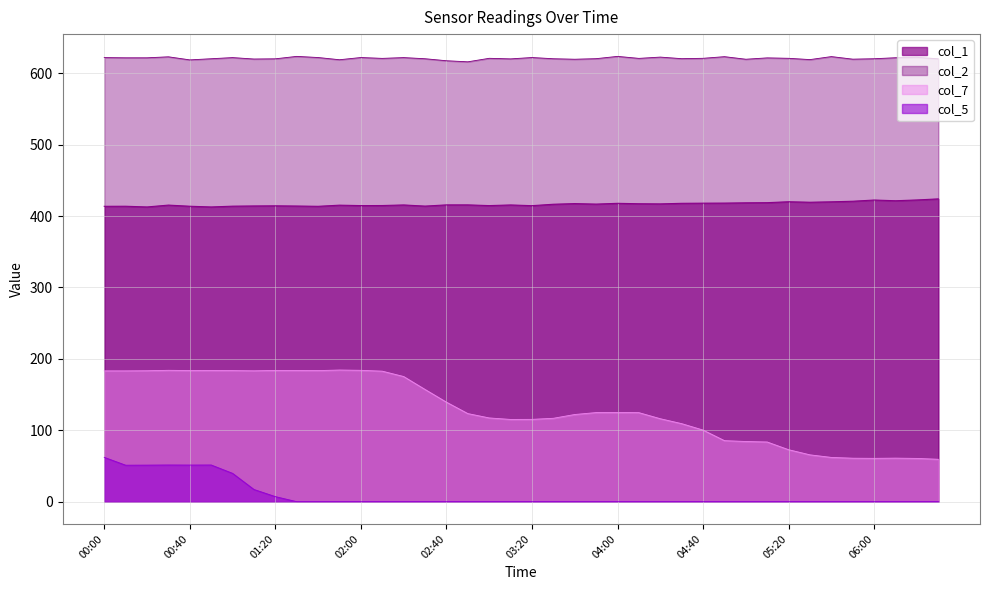

What are all the series names shown in the legend?

col_1, col_2, col_7, col_5